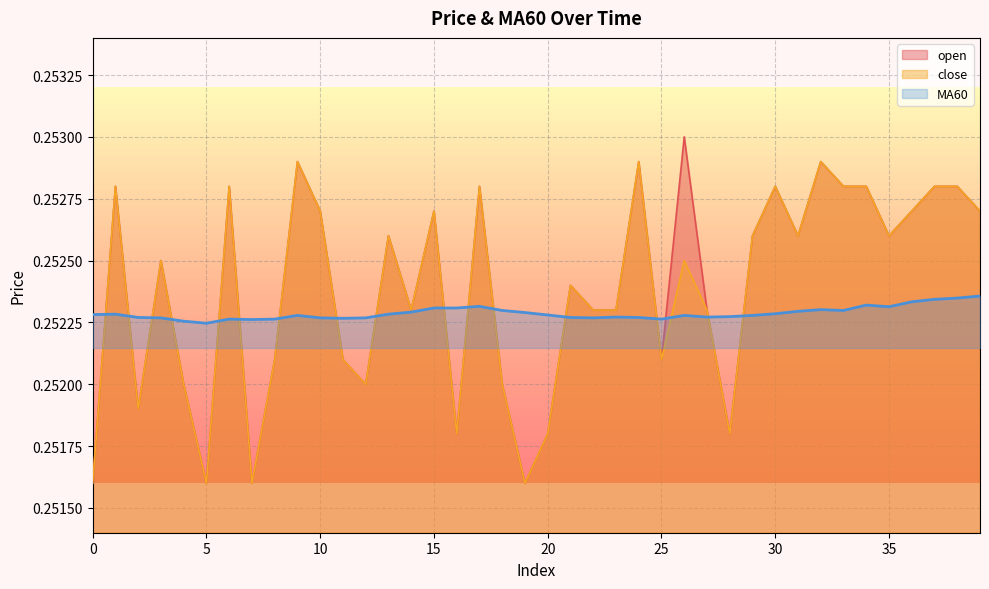

True or false: MA60 has a value of 0.3 at 34.

True